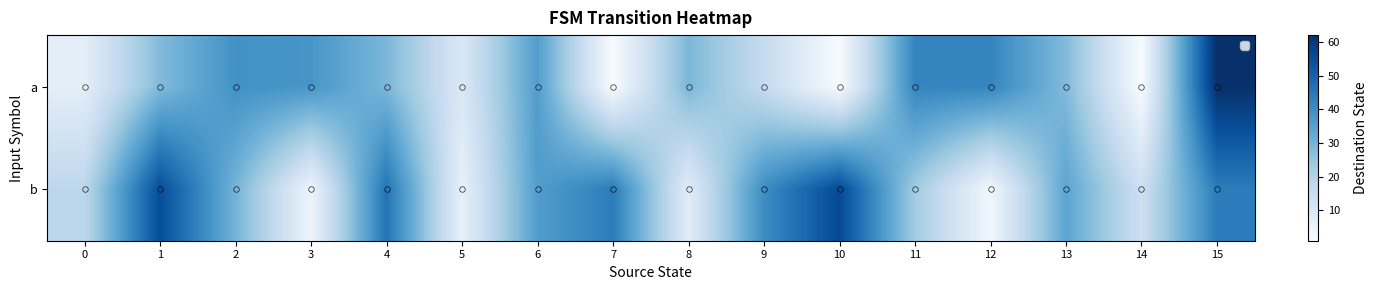

Reading right to left, extract all data points from this chart.

a: 15=62	14=1	13=28	12=42	11=42	10=1	9=16	8=29	7=1	6=36	5=10	4=29	3=38	2=39	1=28	0=7
b: 15=44	14=14	13=34	12=3	11=23	10=56	9=40	8=8	7=44	6=36	5=6	4=46	3=4	2=30	1=55	0=18